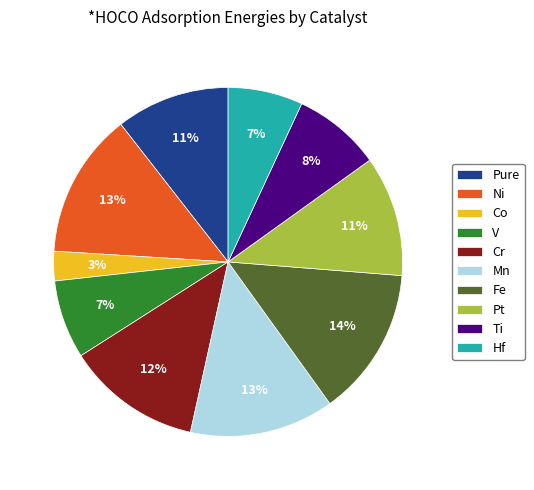

To the nearest percent, what is the difference between the largest and smallest slice percentages?

11%